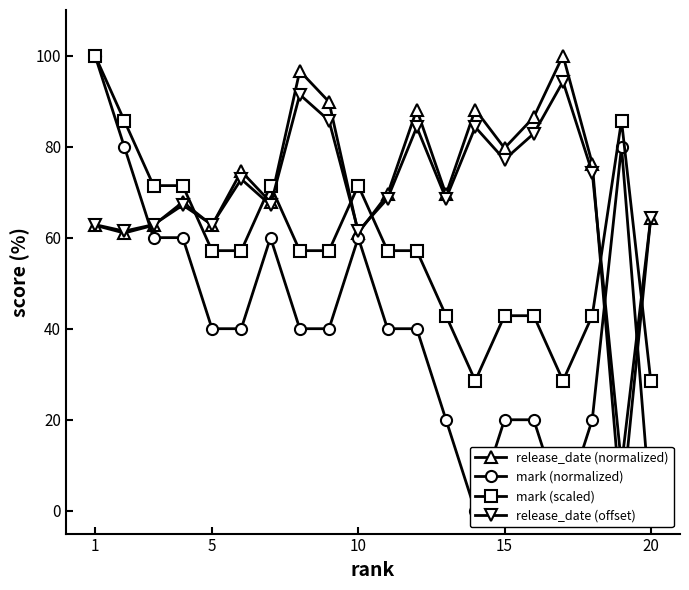

What is the value of the mark (normalized) point at the 9th from the left?

40.0